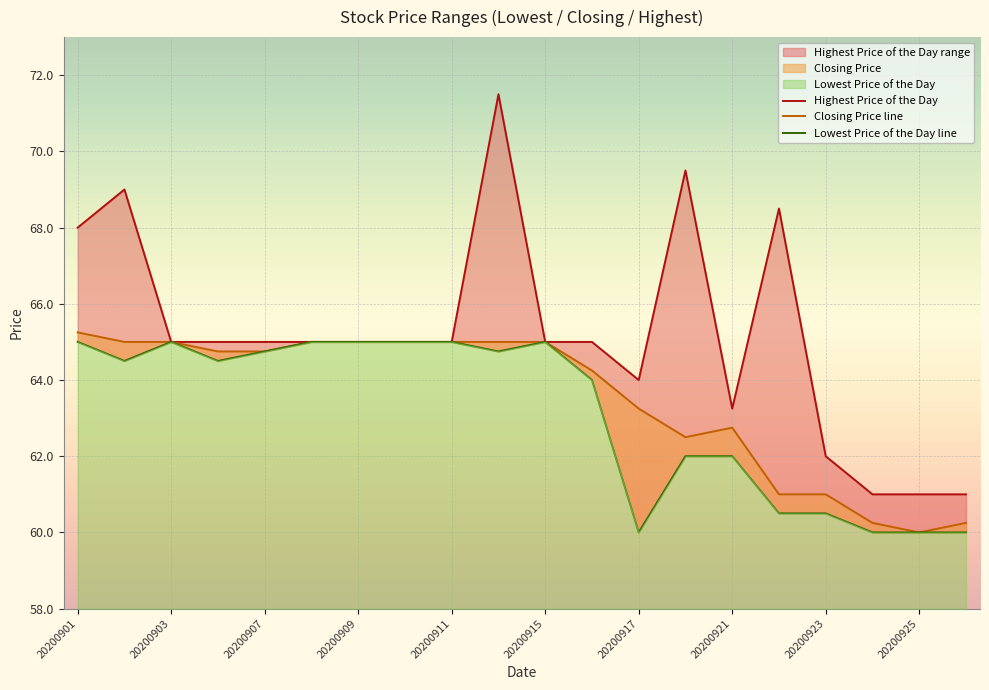

What is the maximum value shown in the chart?

71.5